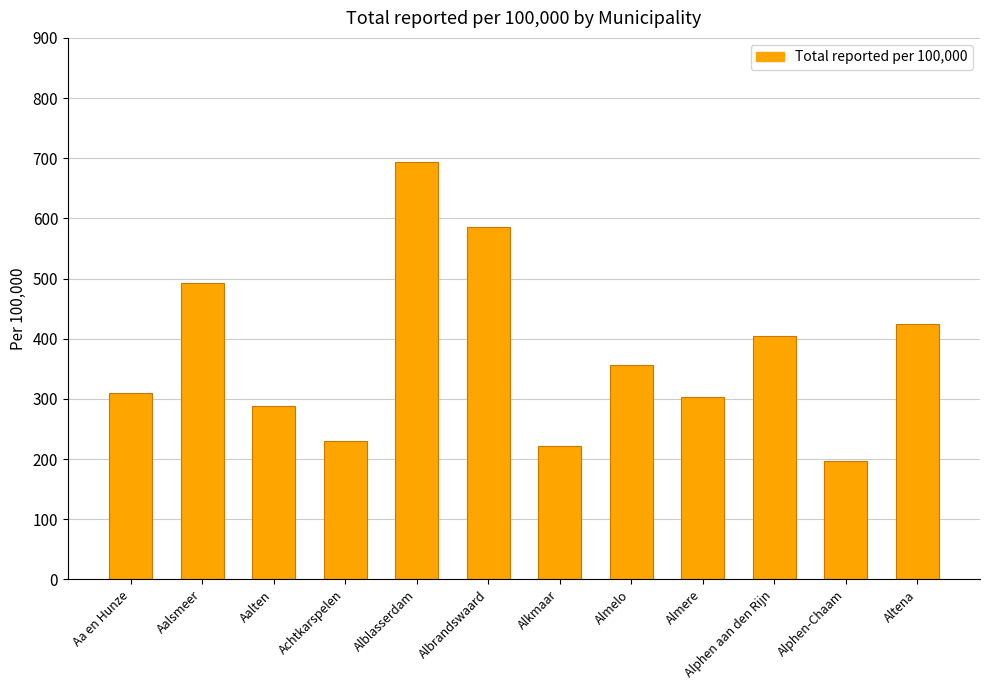

What is the value of the 8th bar from the left?

355.6